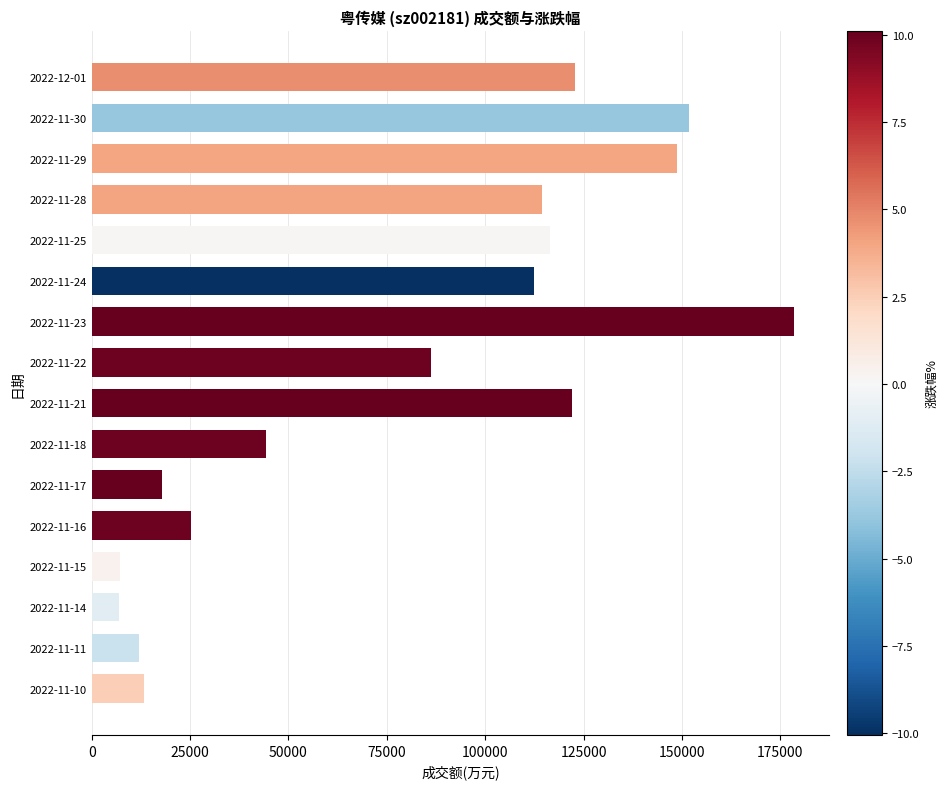

Which has a higher value, 2022-11-28 or 2022-11-16?

2022-11-28